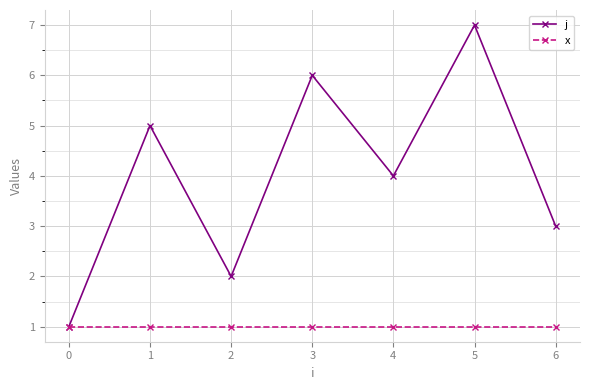

Which series has the largest total across all categories?

j